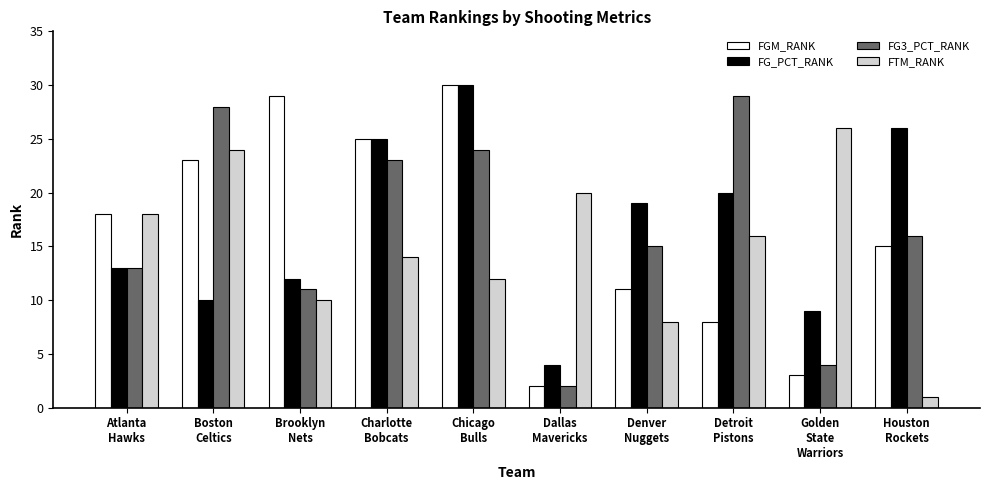

What position from the right is Atlanta
Hawks?

10